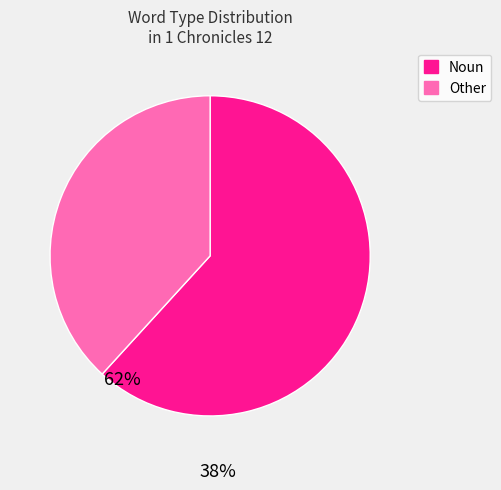

Which category has the biggest portion of the pie?

Noun